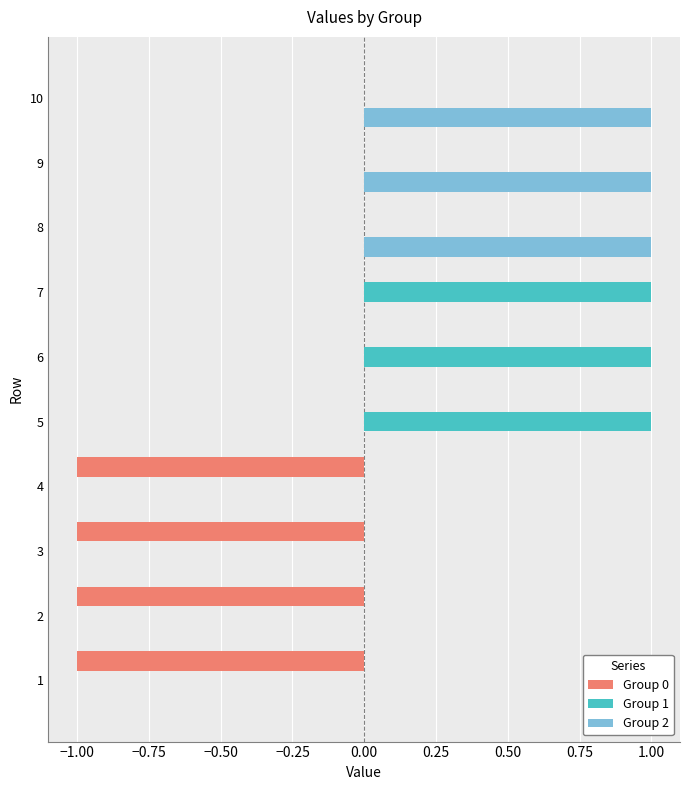

Is it true that Group 1 equals 2 at 7?

False